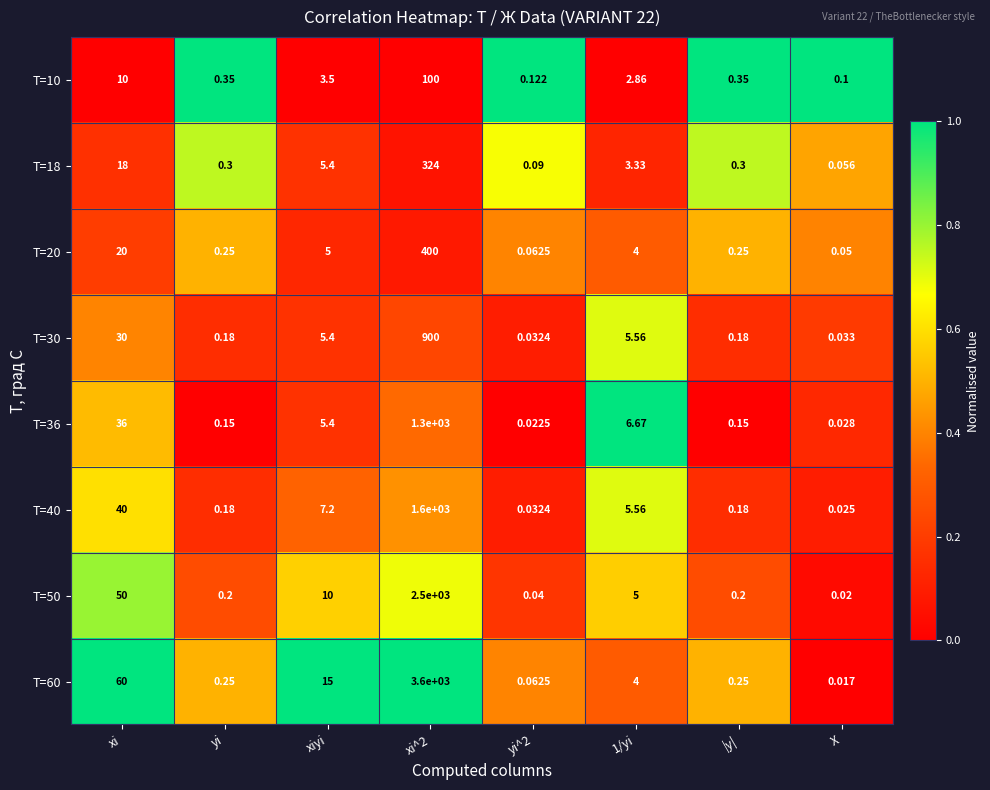

Where does the T=60 series first go above 4?

xi